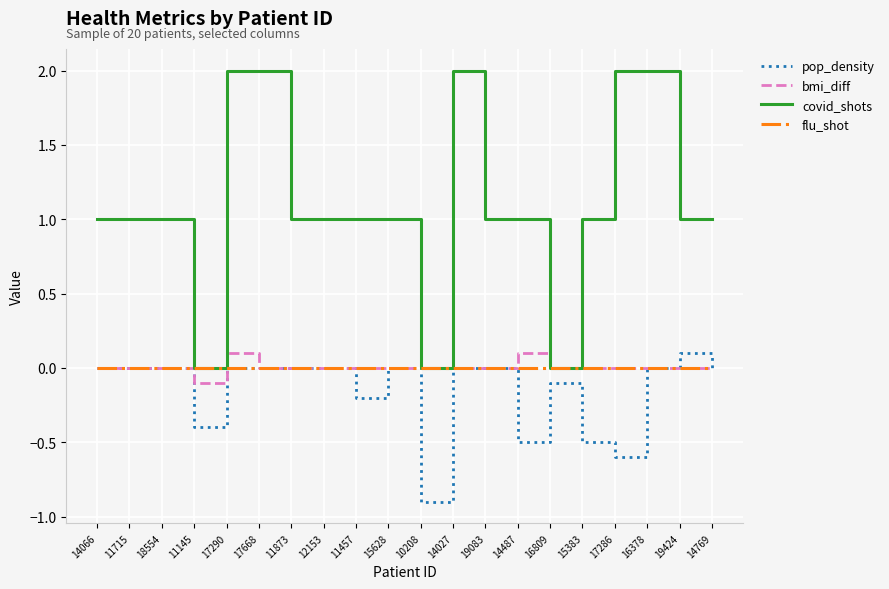

The covid_shots series shows 0.8 at 17290. True or false?

False